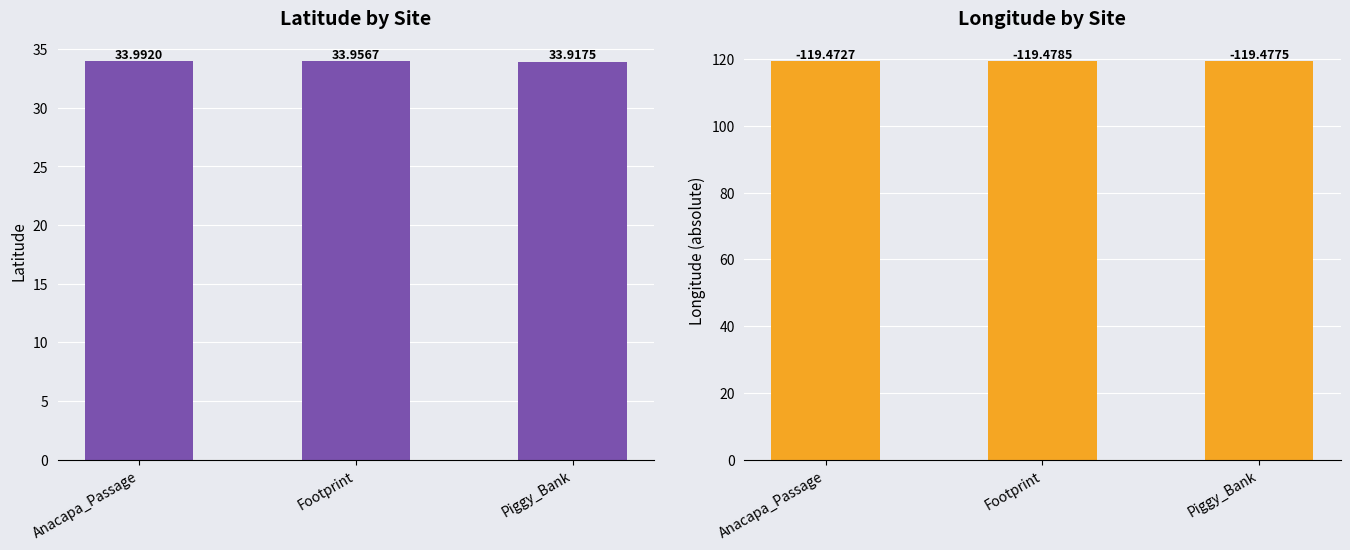

At which label does long reach its minimum?

Anacapa_Passage